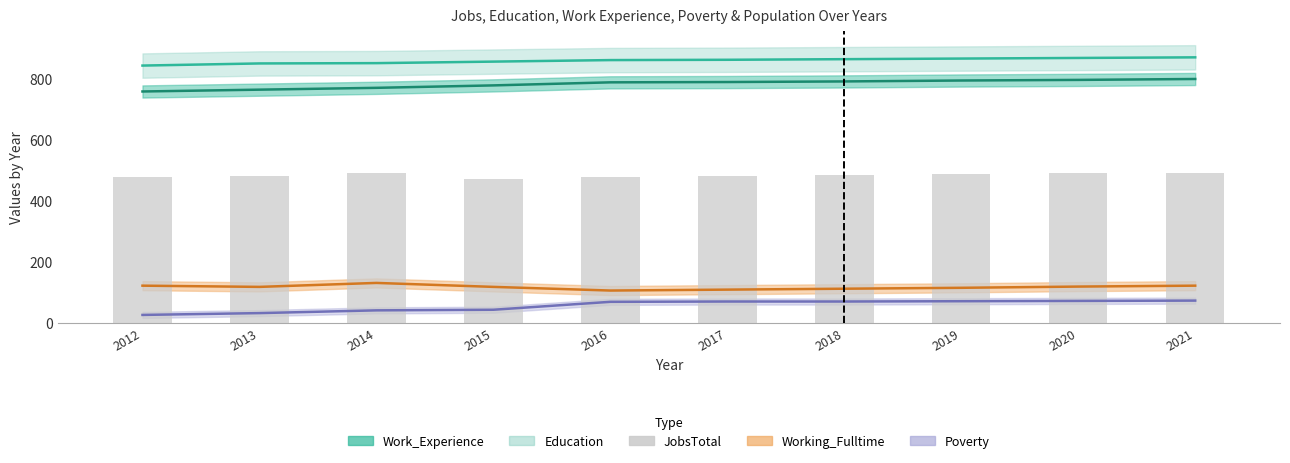

How many values exceed 485?

4